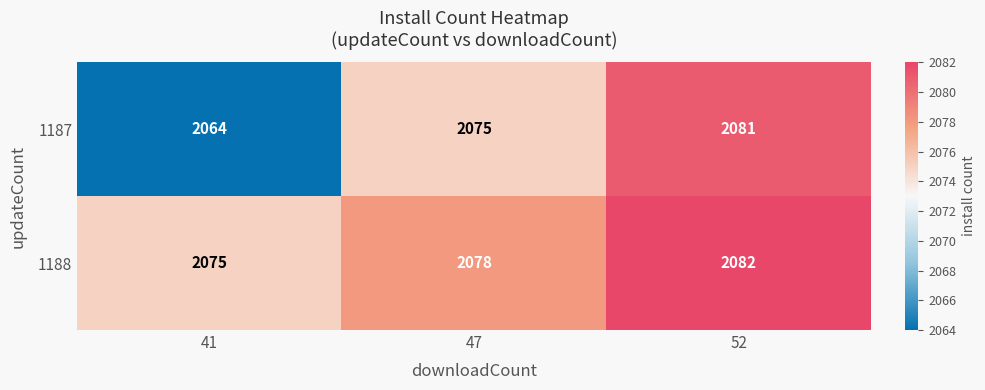

What is the total value across all series at 52?

4163